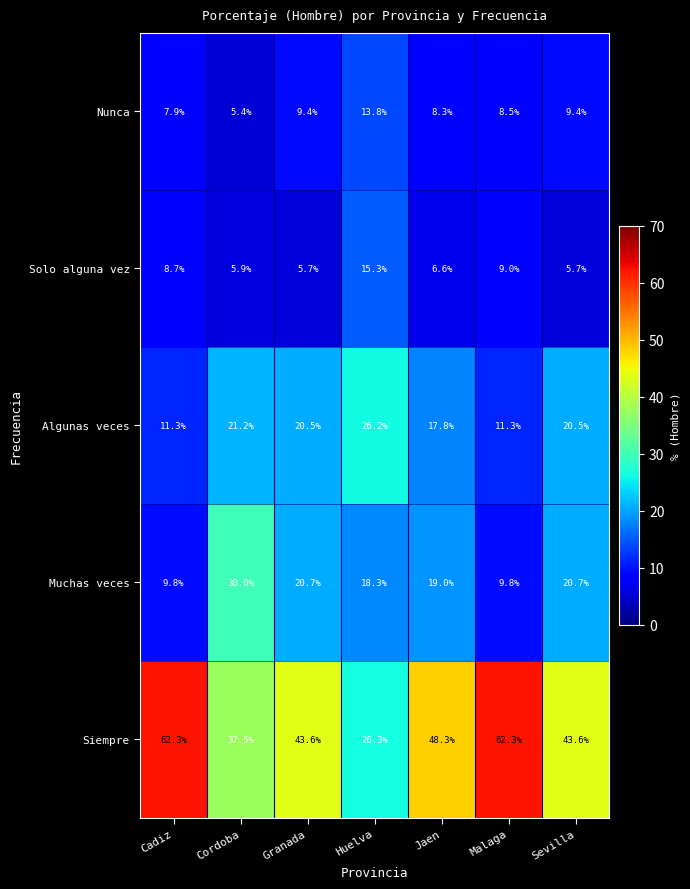

At how many categories does at least one series exceed 58?

2